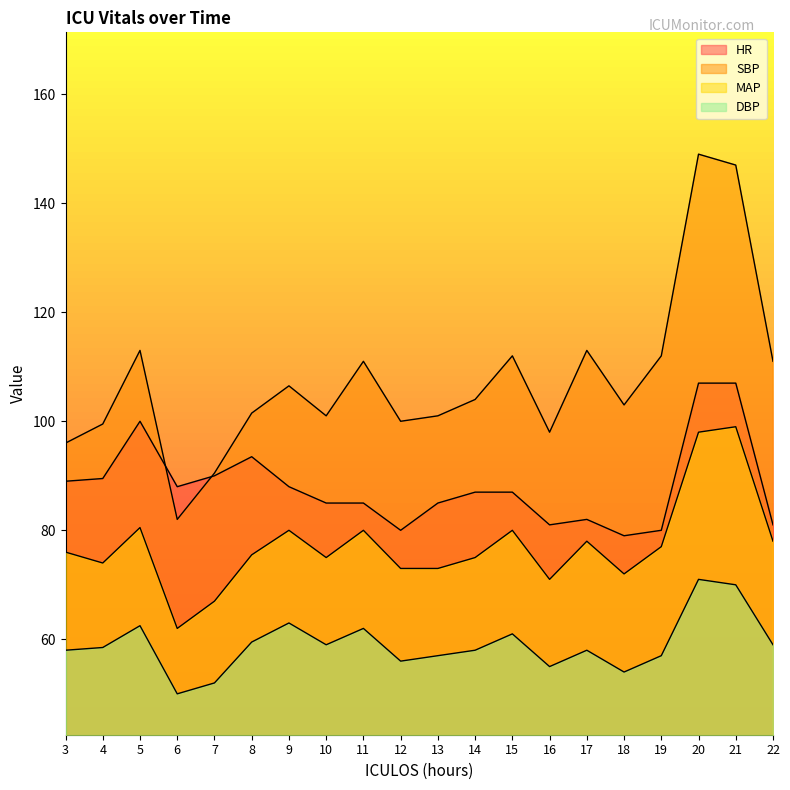

List the labels in order of DBP value, largest first.

20, 21, 9, 5, 11, 15, 8, 10, 22, 4, 3, 14, 17, 13, 19, 12, 16, 18, 7, 6